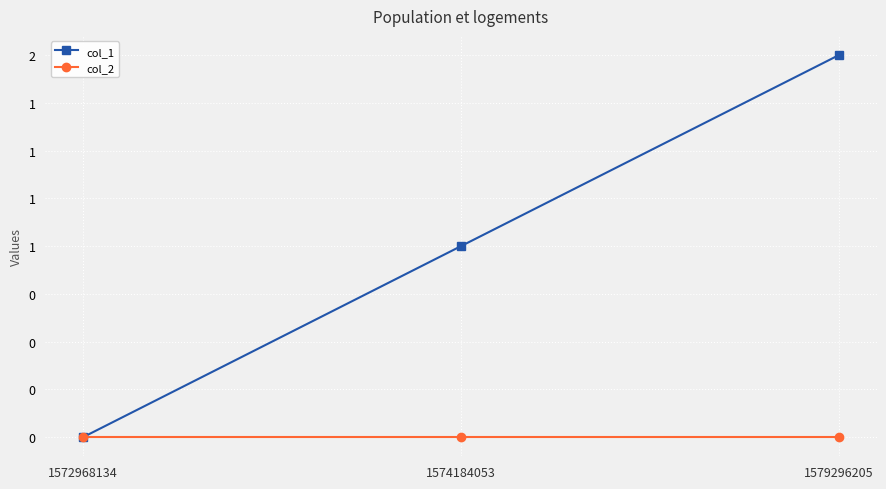

What is the sum of the col_1 values at 1574184053 and 1579296205?

3